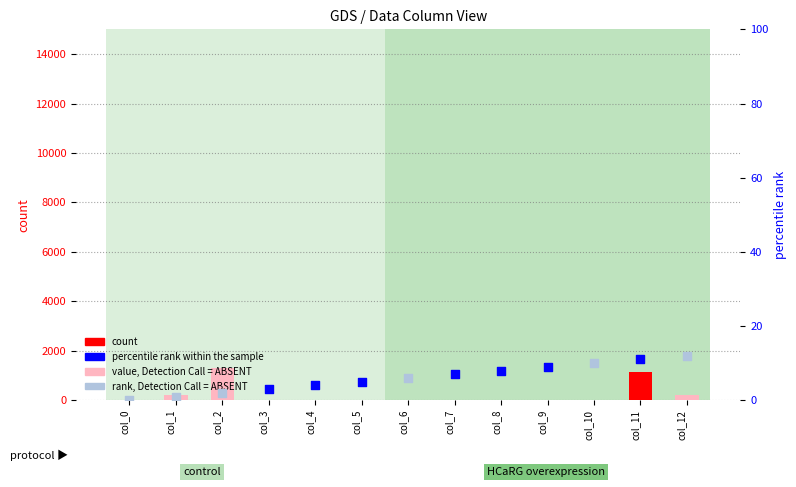

What is the ratio of the value at col_4 to the value at col_6?

3.5